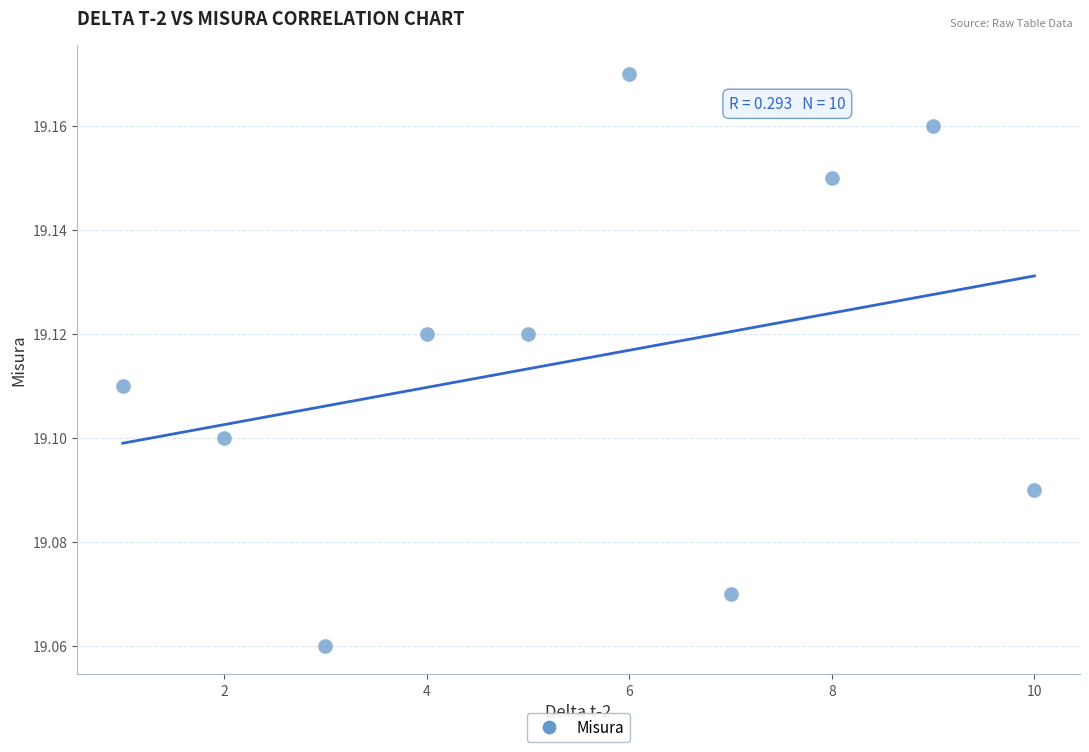

What is the average X value?

5.5